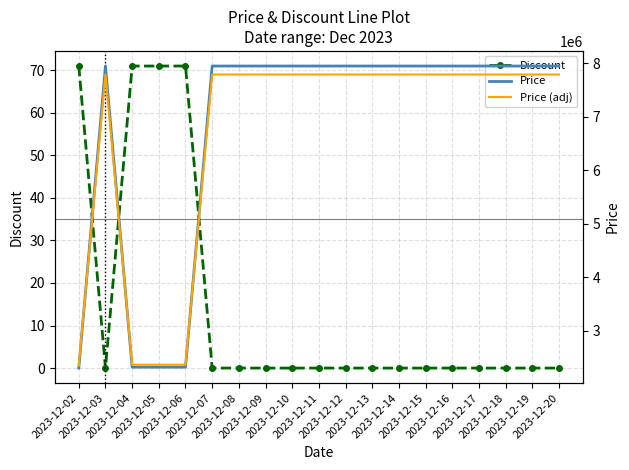

Is it true that Price (adj) equals 10560614 at 2023-12-10?

False